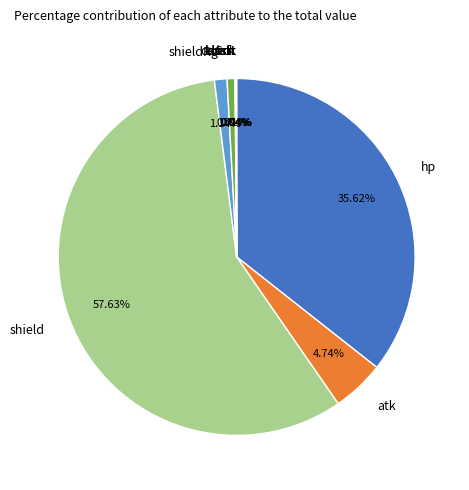

True or false: shieldRg accounts for 1% of the total.

True